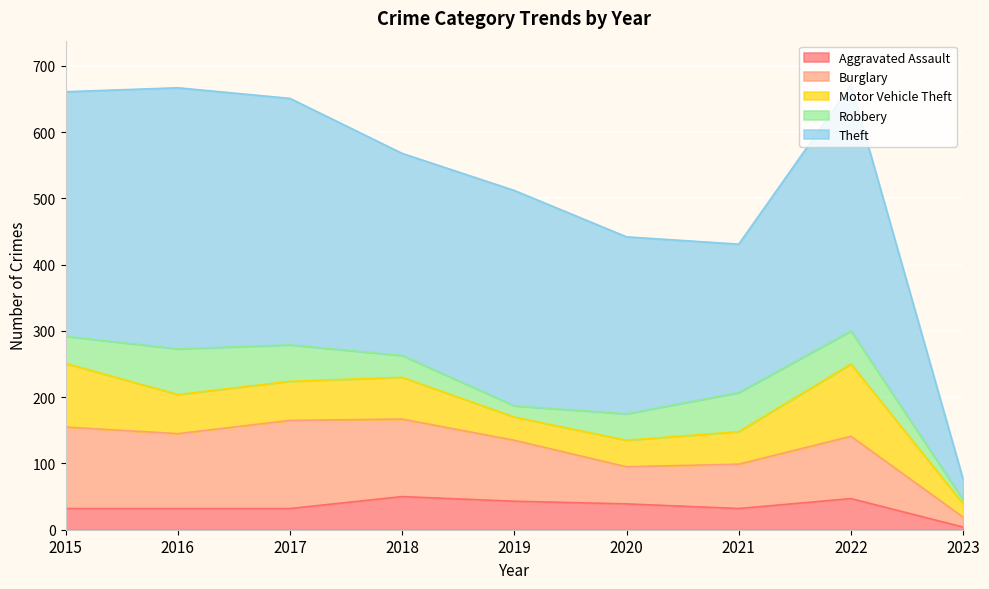

Where is the first local maximum for Burglary?

2017